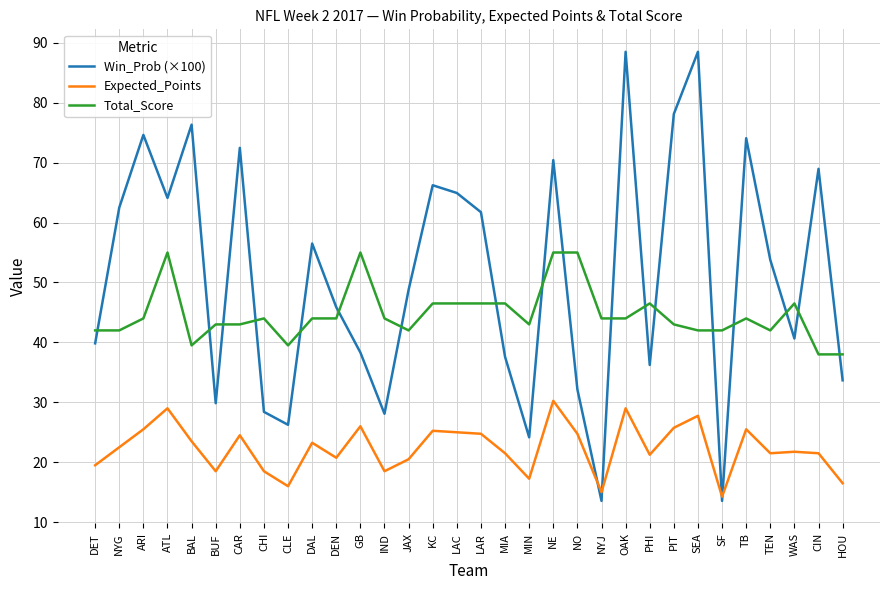

Is it true that Expected_Points equals 9.8 at NE?

False